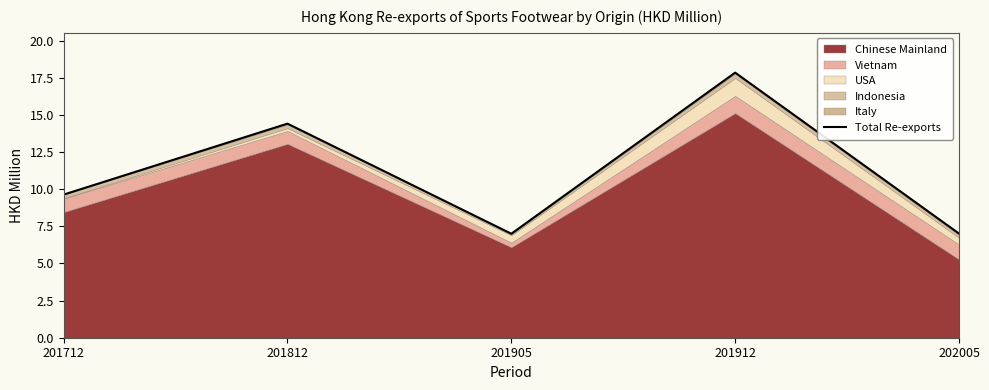

What is the minimum value shown in the chart?

7.0